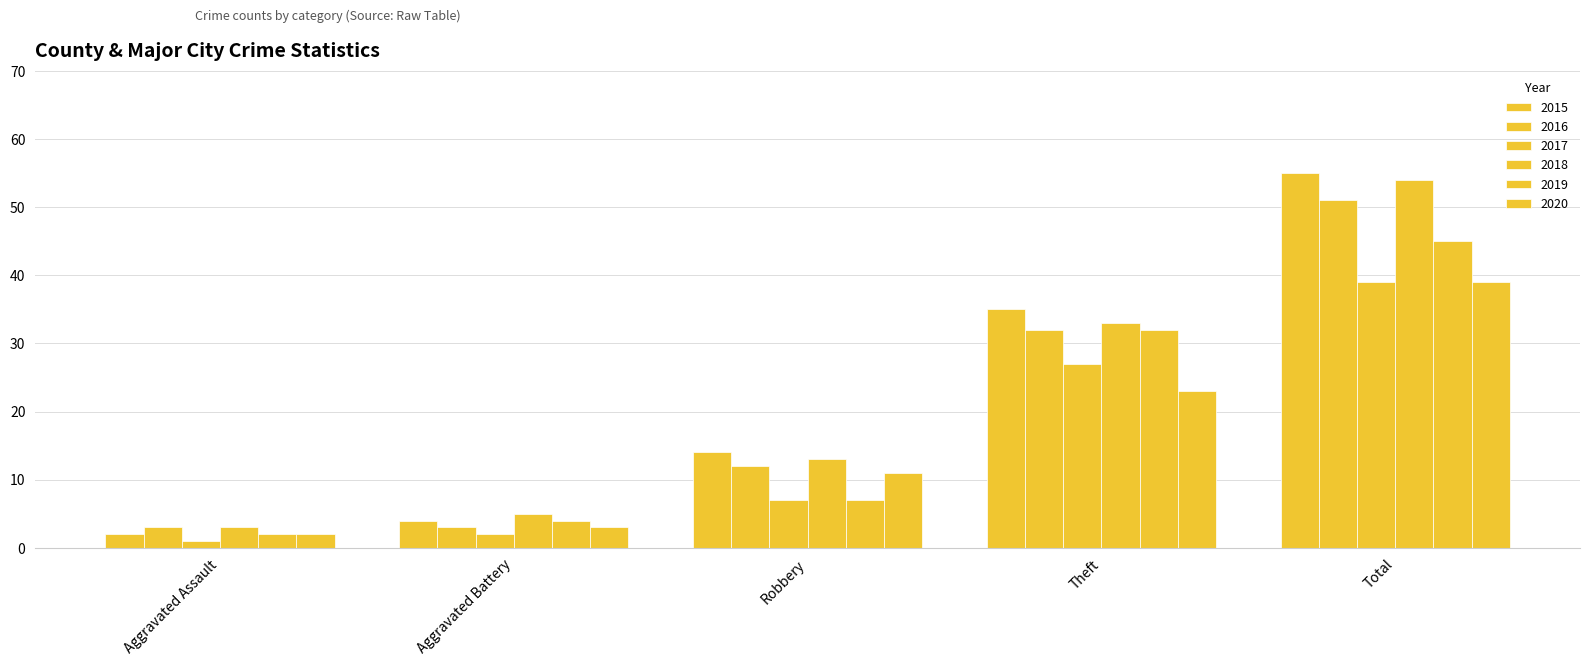

What is the label of the 1st bar from the right?

Total